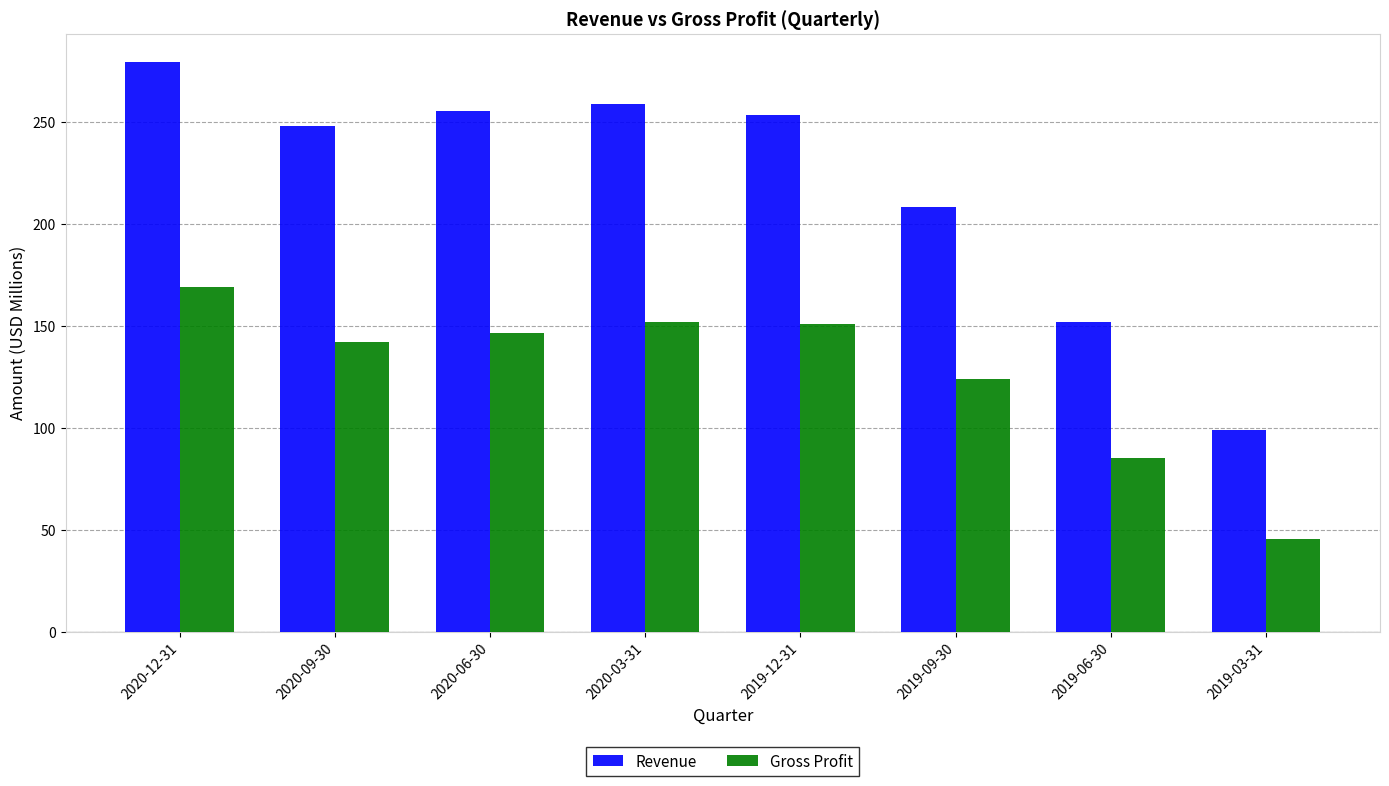

Between 2019-09-30 and 2019-03-31, which series saw the biggest shift?

Revenue